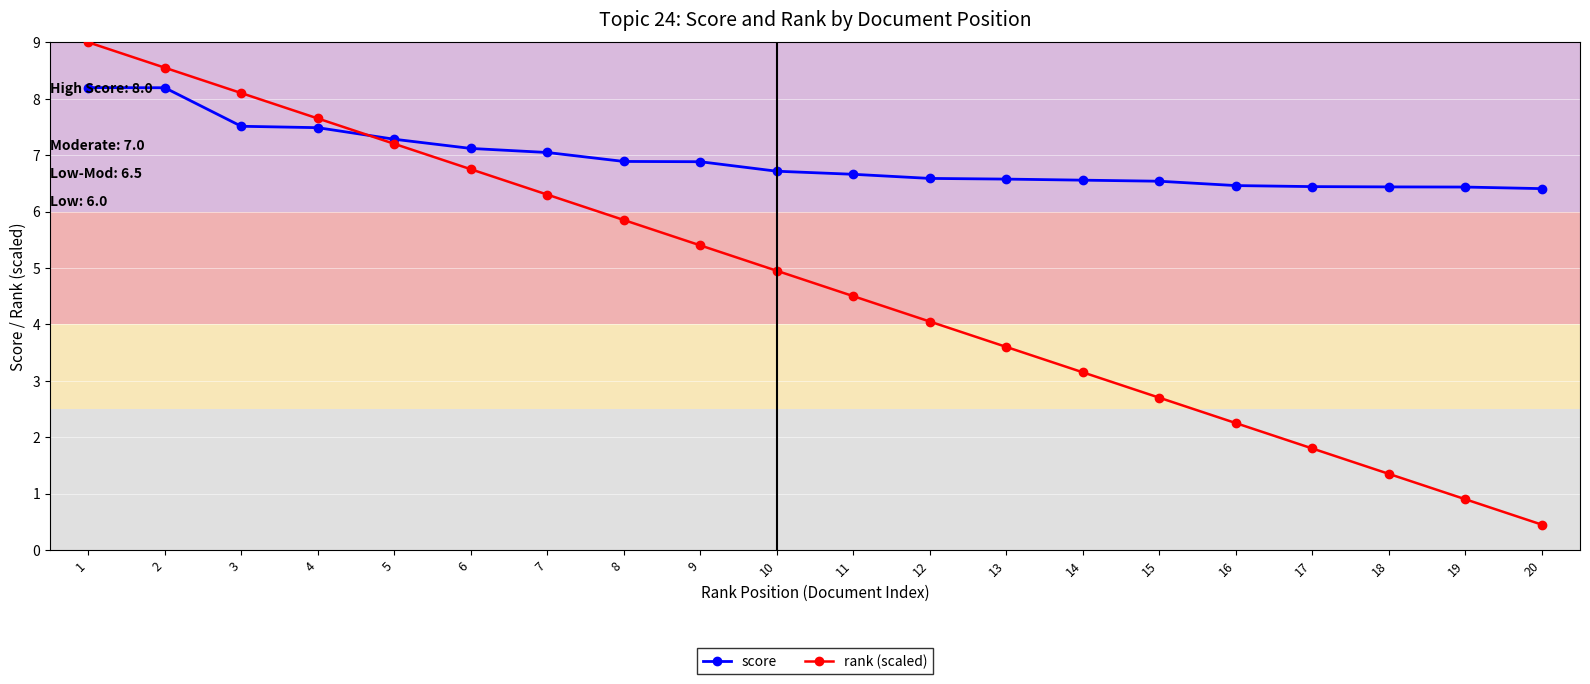

Which label corresponds to the smallest value in the chart?

20